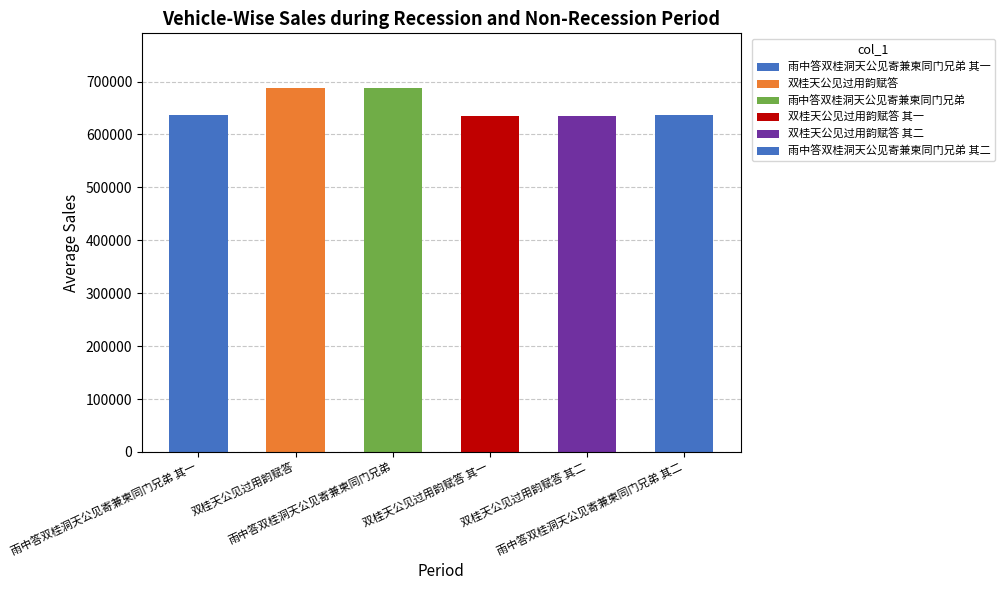

Rank the categories by value from highest to lowest.

雨中答双桂洞天公见寄兼柬同门兄弟, 双桂天公见过用韵赋答, 雨中答双桂洞天公见寄兼柬同门兄弟 其二, 雨中答双桂洞天公见寄兼柬同门兄弟 其一, 双桂天公见过用韵赋答 其二, 双桂天公见过用韵赋答 其一